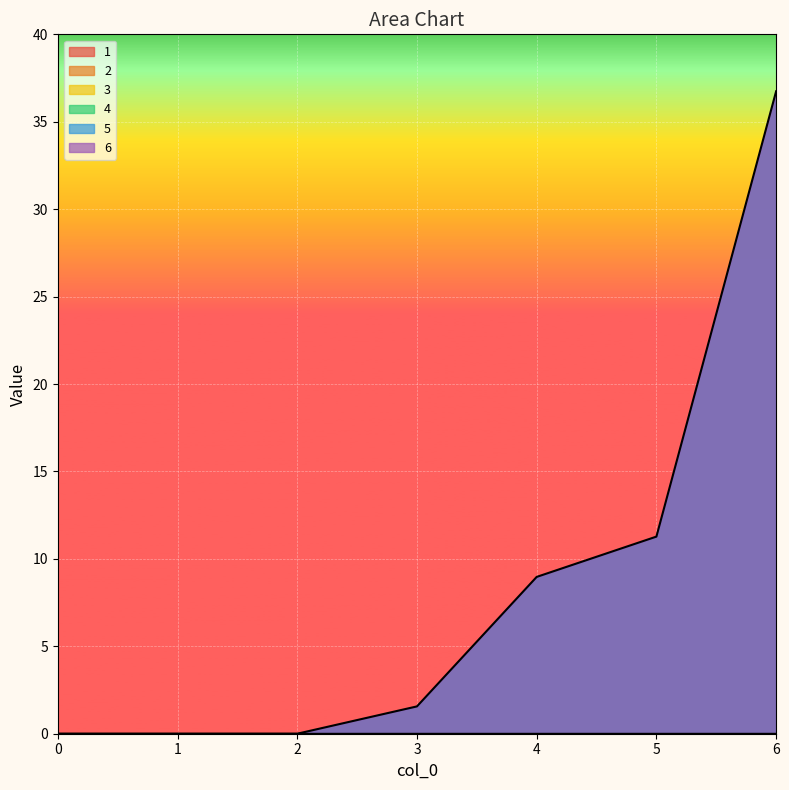

True or false: 1 has more than 0 interior local peaks.

False